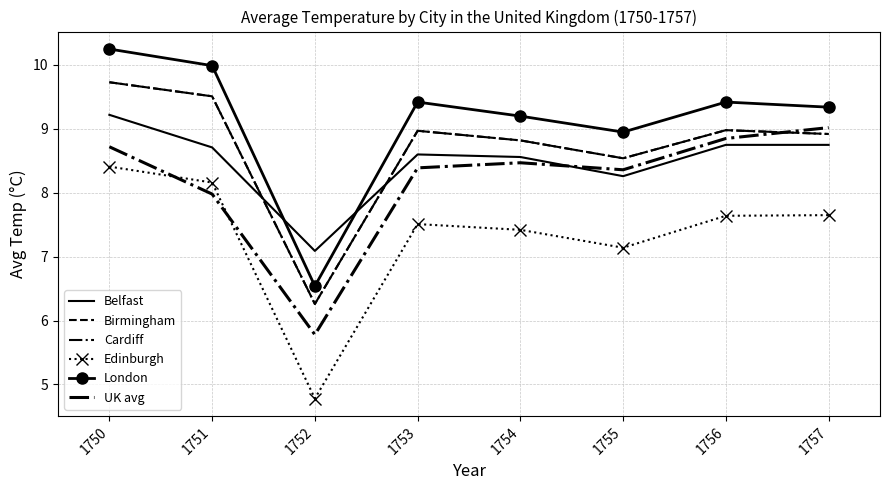

Reading left to right, extract all data points from this chart.

Belfast: 1750=9.2	1751=8.7	1752=7.1	1753=8.6	1754=8.6	1755=8.3	1756=8.8	1757=8.8
Birmingham: 1750=9.7	1751=9.5	1752=6.3	1753=9.0	1754=8.8	1755=8.5	1756=9.0	1757=8.9
Cardiff: 1750=9.7	1751=9.5	1752=6.3	1753=9.0	1754=8.8	1755=8.5	1756=9.0	1757=8.9
Edinburgh: 1750=8.4	1751=8.2	1752=4.8	1753=7.5	1754=7.4	1755=7.1	1756=7.6	1757=7.7
London: 1750=10.2	1751=10.0	1752=6.5	1753=9.4	1754=9.2	1755=8.9	1756=9.4	1757=9.3
UK avg: 1750=8.7	1751=8.0	1752=5.8	1753=8.4	1754=8.5	1755=8.4	1756=8.8	1757=9.0